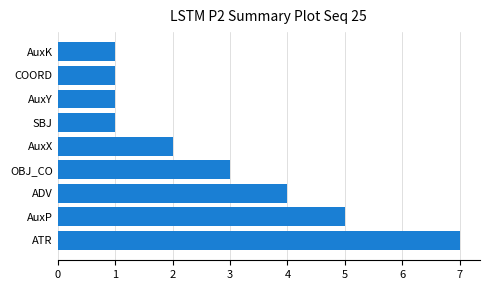

Are the bars horizontal?

Yes